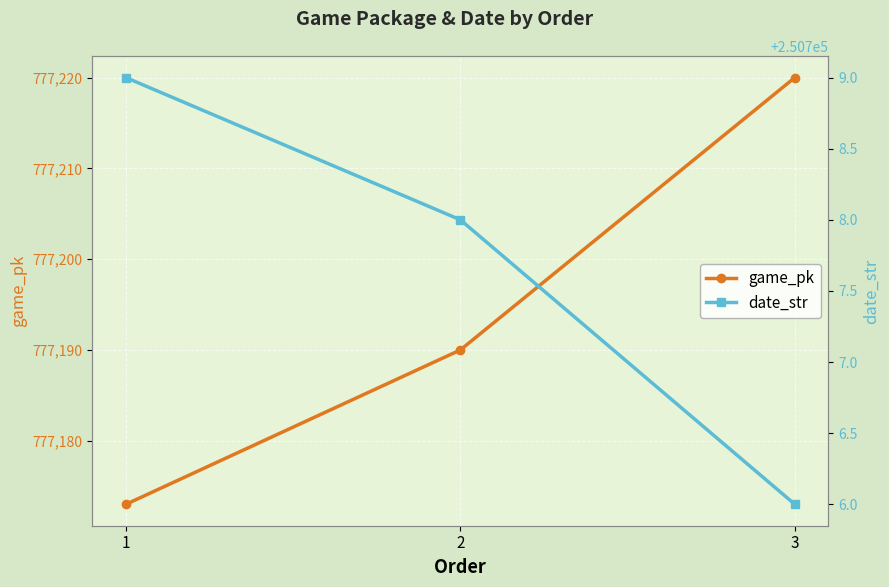

What is the spread (max minus min) of values at 3?

526514